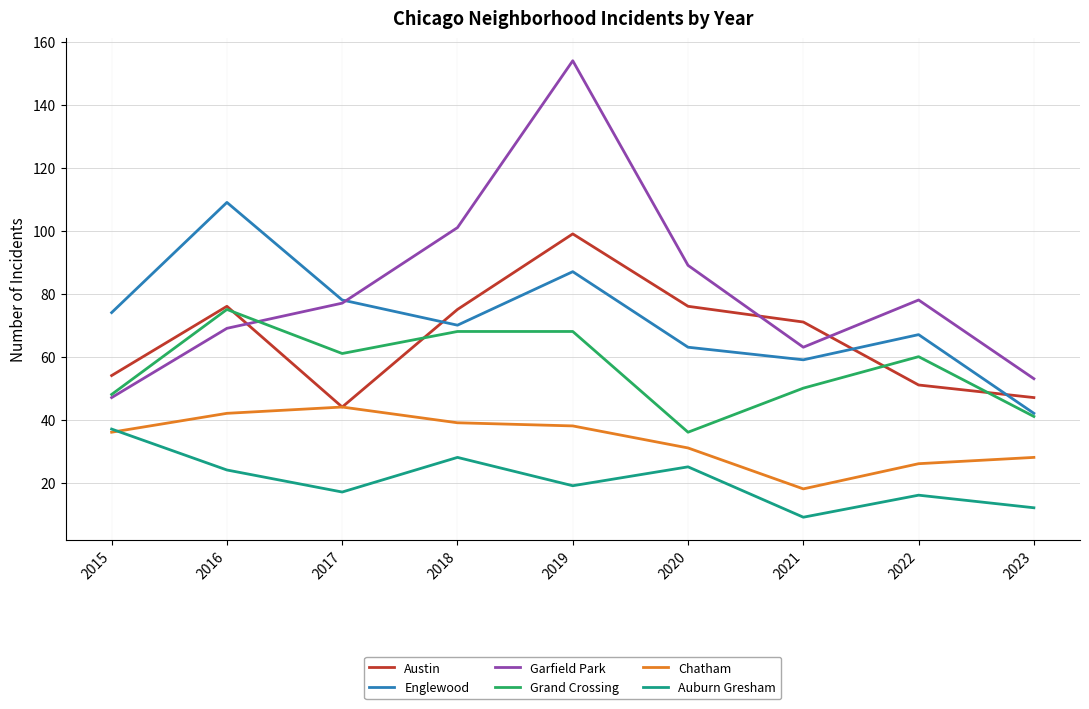

True or false: Auburn Gresham has a value of 17 at 2017.

True